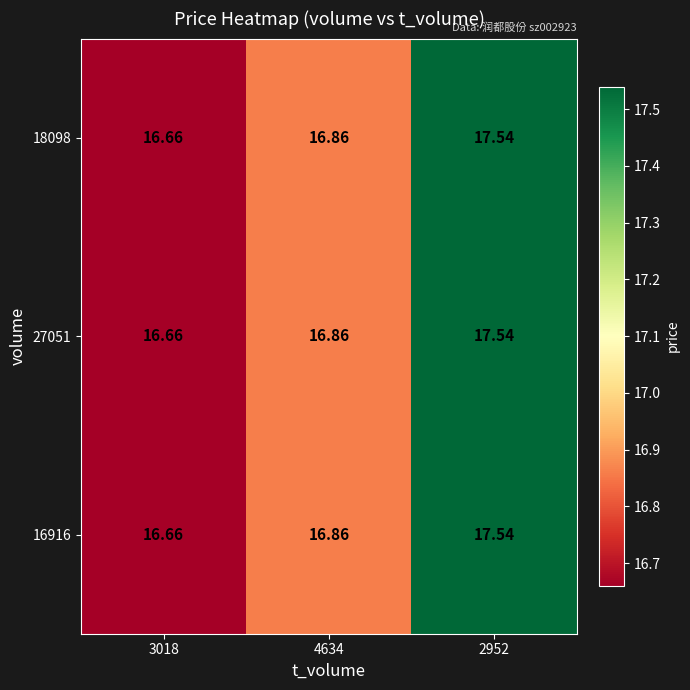

Which category has the highest value across all series?

2952